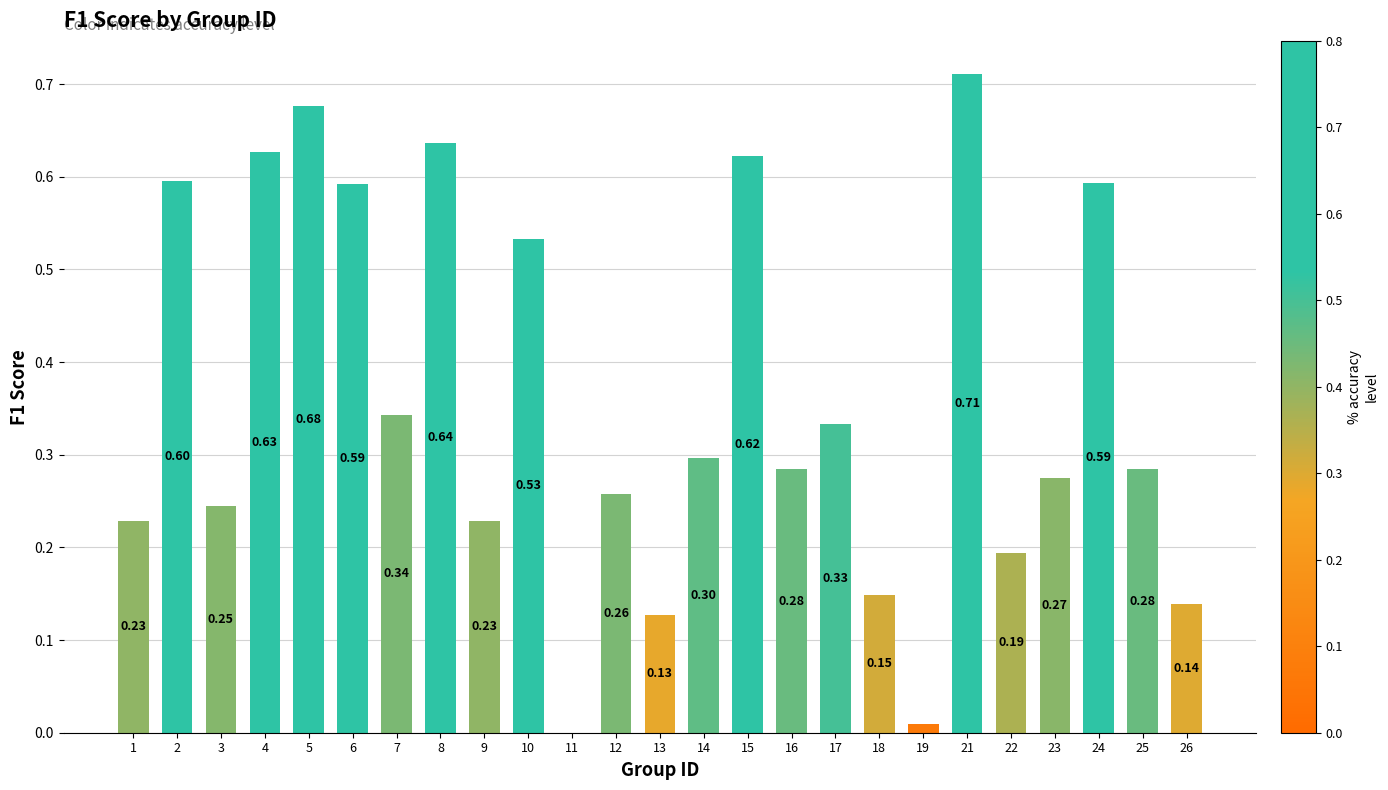

Are the bars horizontal?

No